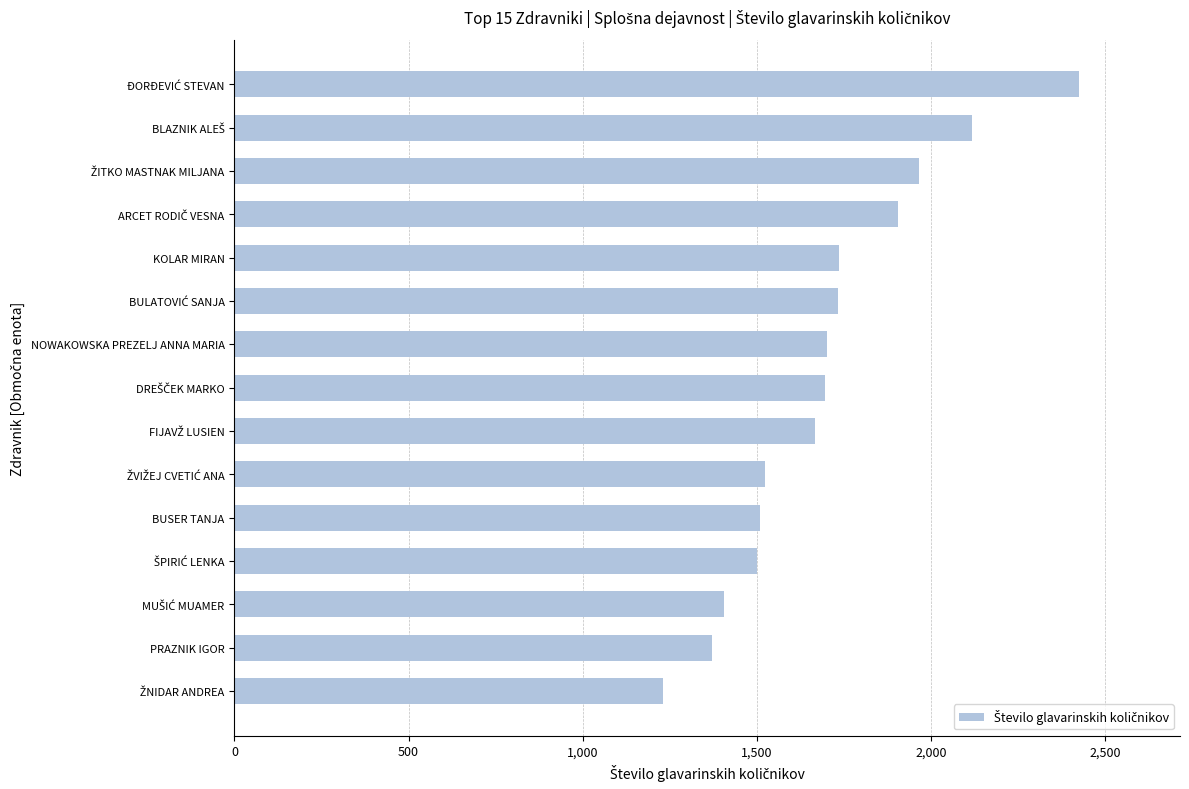

What is the difference between the second highest and second lowest values?

747.9